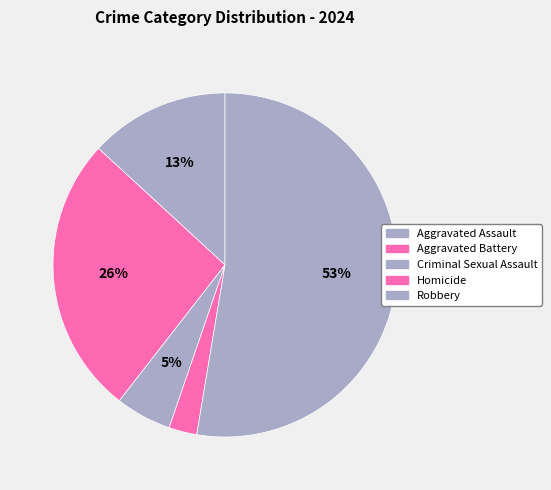

Count the number of slices in the pie.

5